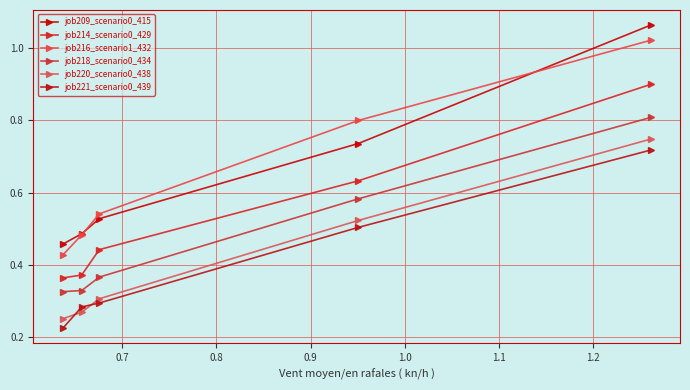

Count the number of data series in this chart.

6